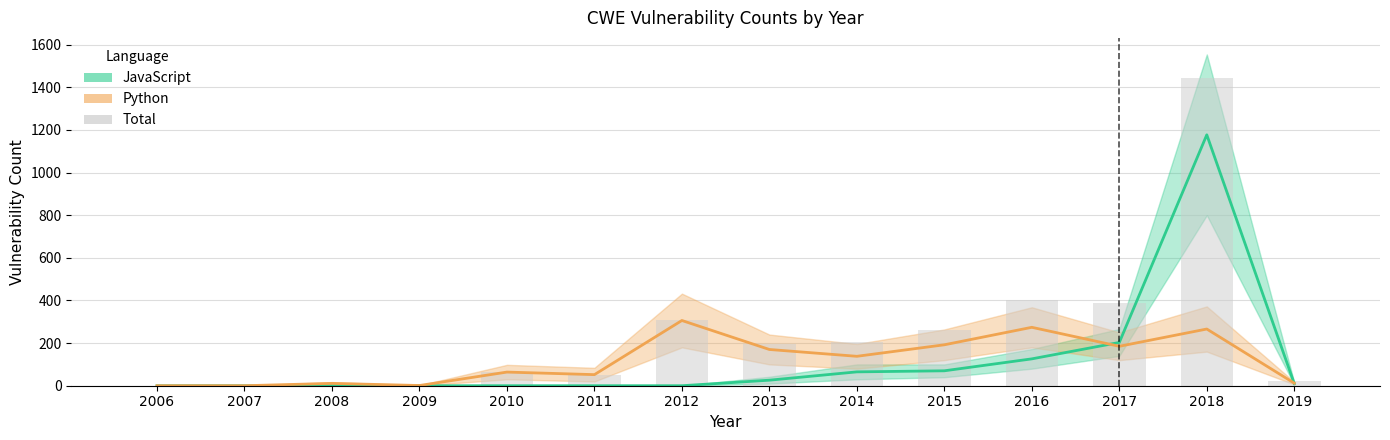

What is the value of the JavaScript bar at the 10th from the left?

70